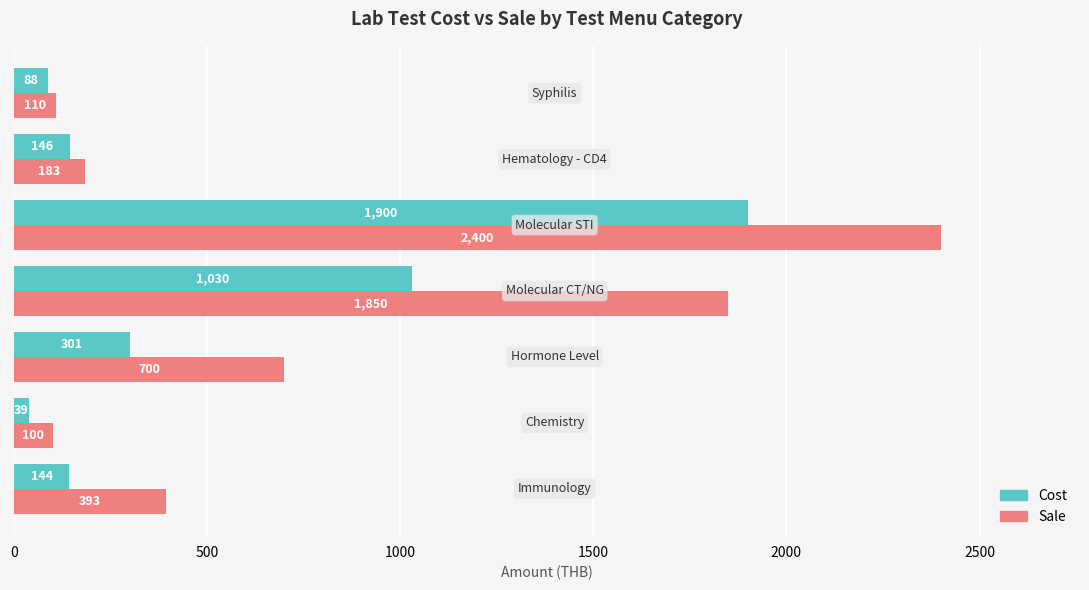

Which series has the largest total across all categories?

Sale